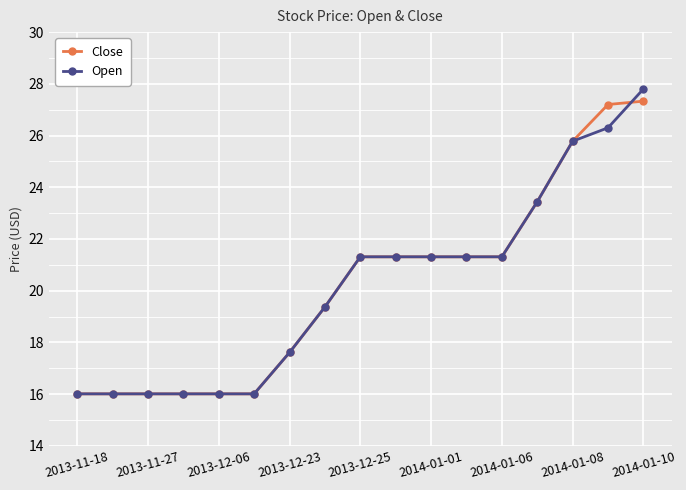

At how many categories does at least one series exceed 21?

9